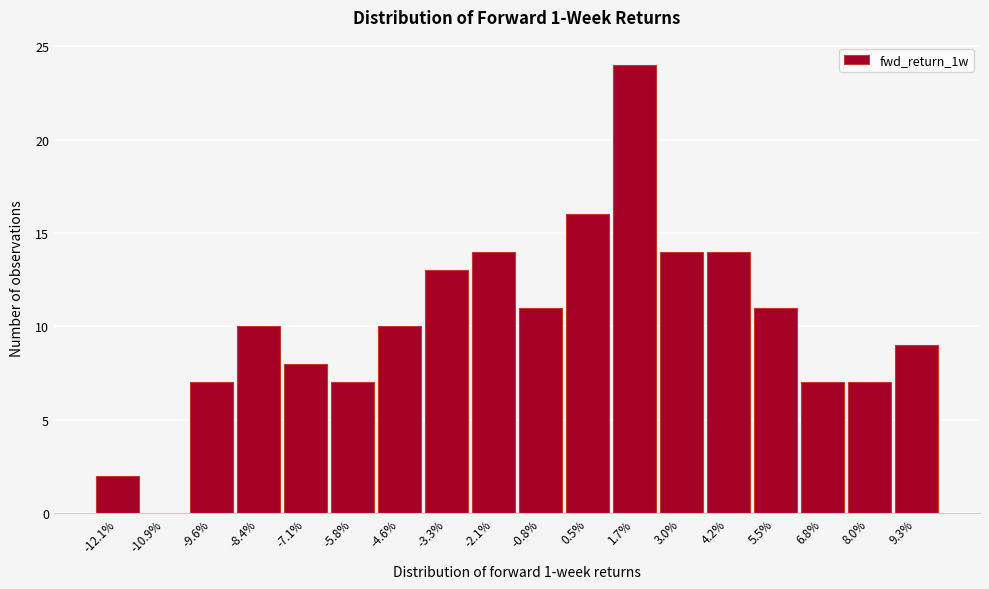

Reading left to right, what are all the values shown in this chart?

-12.1%=2	-10.9%=0	-9.6%=7	-8.4%=10	-7.1%=8	-5.8%=7	-4.6%=10	-3.3%=13	-2.1%=14	-0.8%=11	0.5%=16	1.7%=24	3.0%=14	4.2%=14	5.5%=11	6.8%=7	8.0%=7	9.3%=9